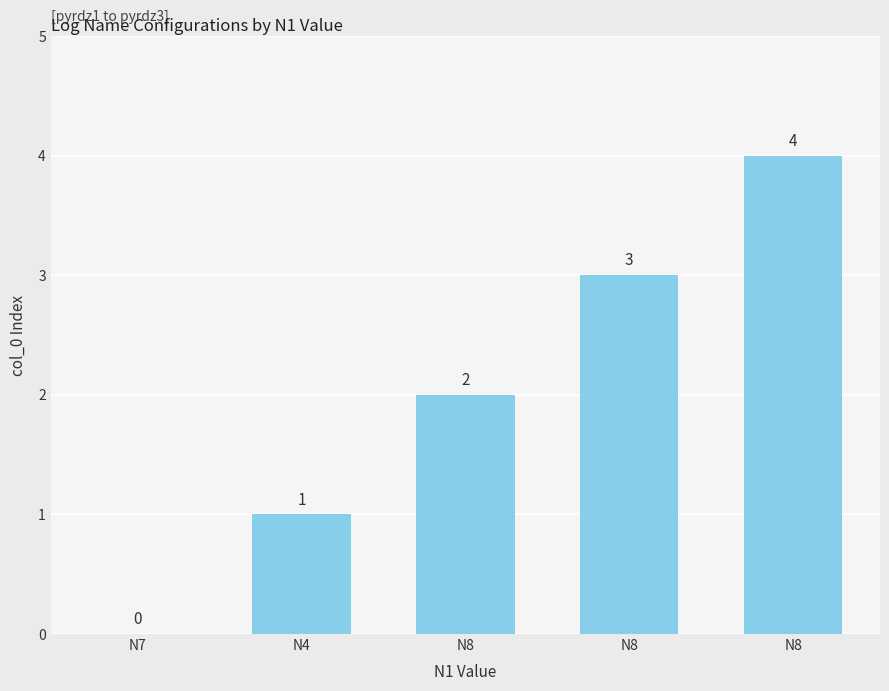

How many positive values are there?

4